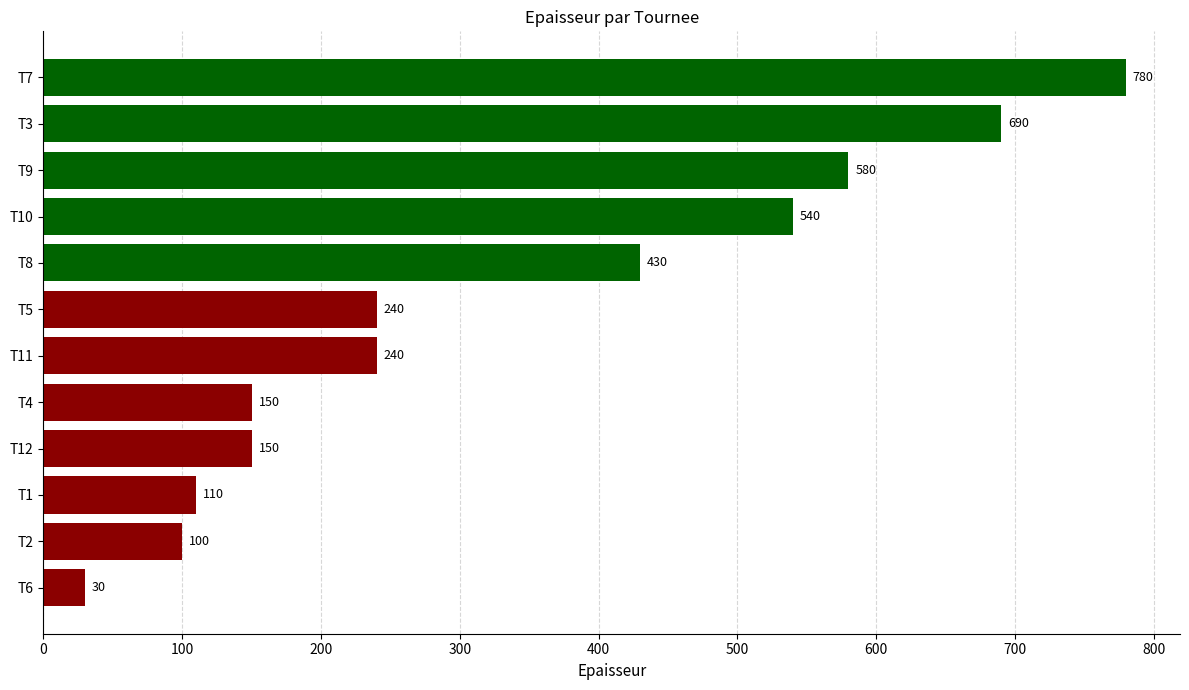

What position from the bottom is T9?

10